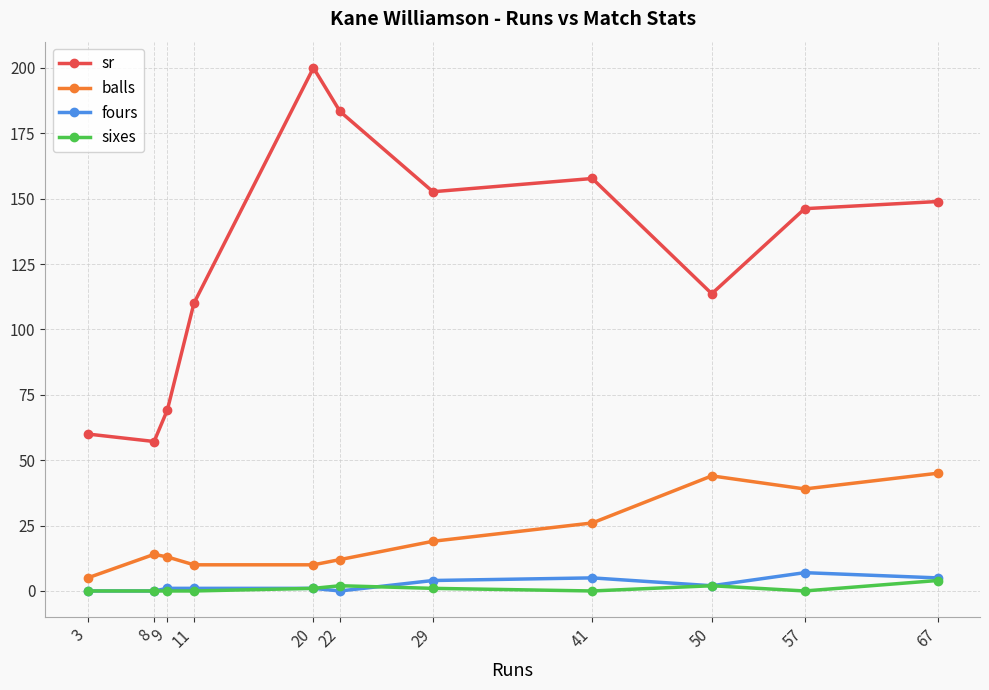

Reading left to right, list all the values displayed in this chart.

sr: 3=60.0	8=57.1	9=69.2	11=110.0	20=200.0	22=183.3	29=152.6	41=157.7	50=113.6	57=146.2	67=148.9
balls: 3=5.0	8=14.0	9=13.0	11=10.0	20=10.0	22=12.0	29=19.0	41=26.0	50=44.0	57=39.0	67=45.0
fours: 3=0.0	8=0.0	9=1.0	11=1.0	20=1.0	22=0.0	29=4.0	41=5.0	50=2.0	57=7.0	67=5.0
sixes: 3=0.0	8=0.0	9=0.0	11=0.0	20=1.0	22=2.0	29=1.0	41=0.0	50=2.0	57=0.0	67=4.0